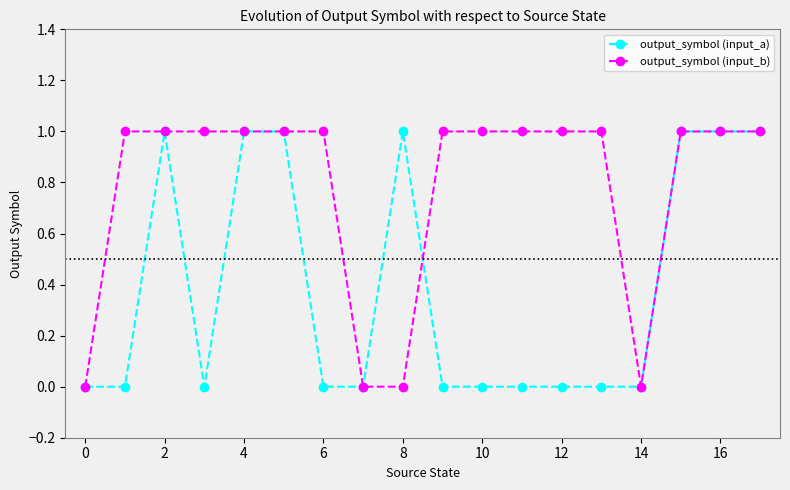

What is the value of the output_symbol (input_b) point at the 11th from the left?

1